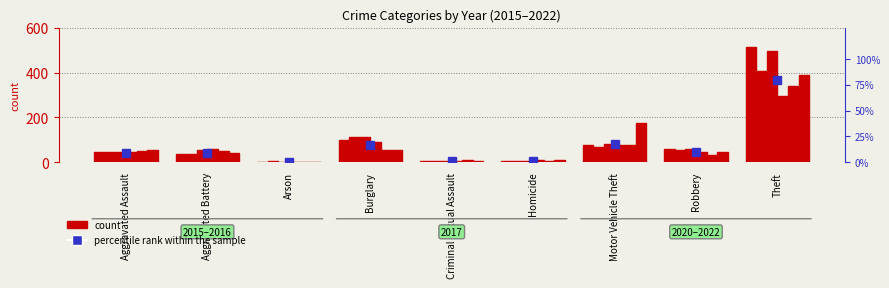

What is the smallest value displayed?

1